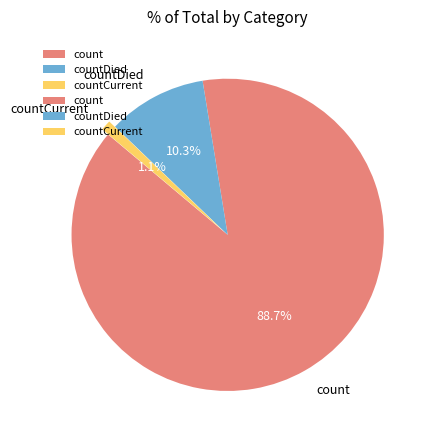

To the nearest percent, what is the average slice percentage?

33%